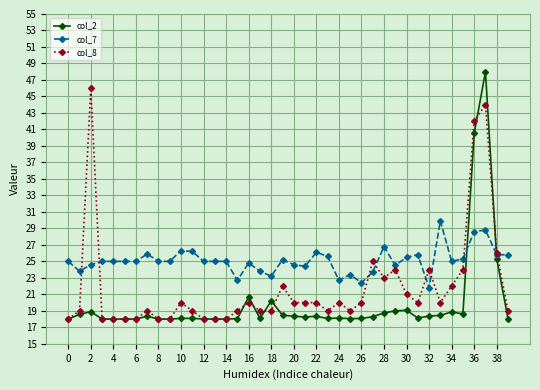

Does the chart have visible grid lines?

Yes